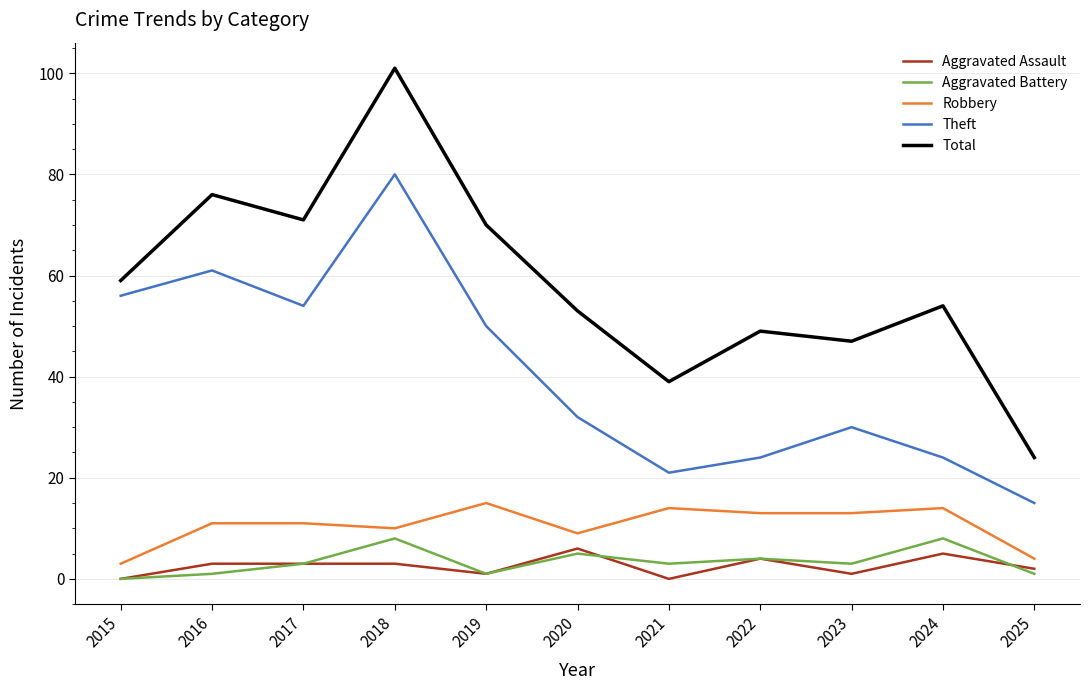

What is the approximate value of Theft at 2015?

56